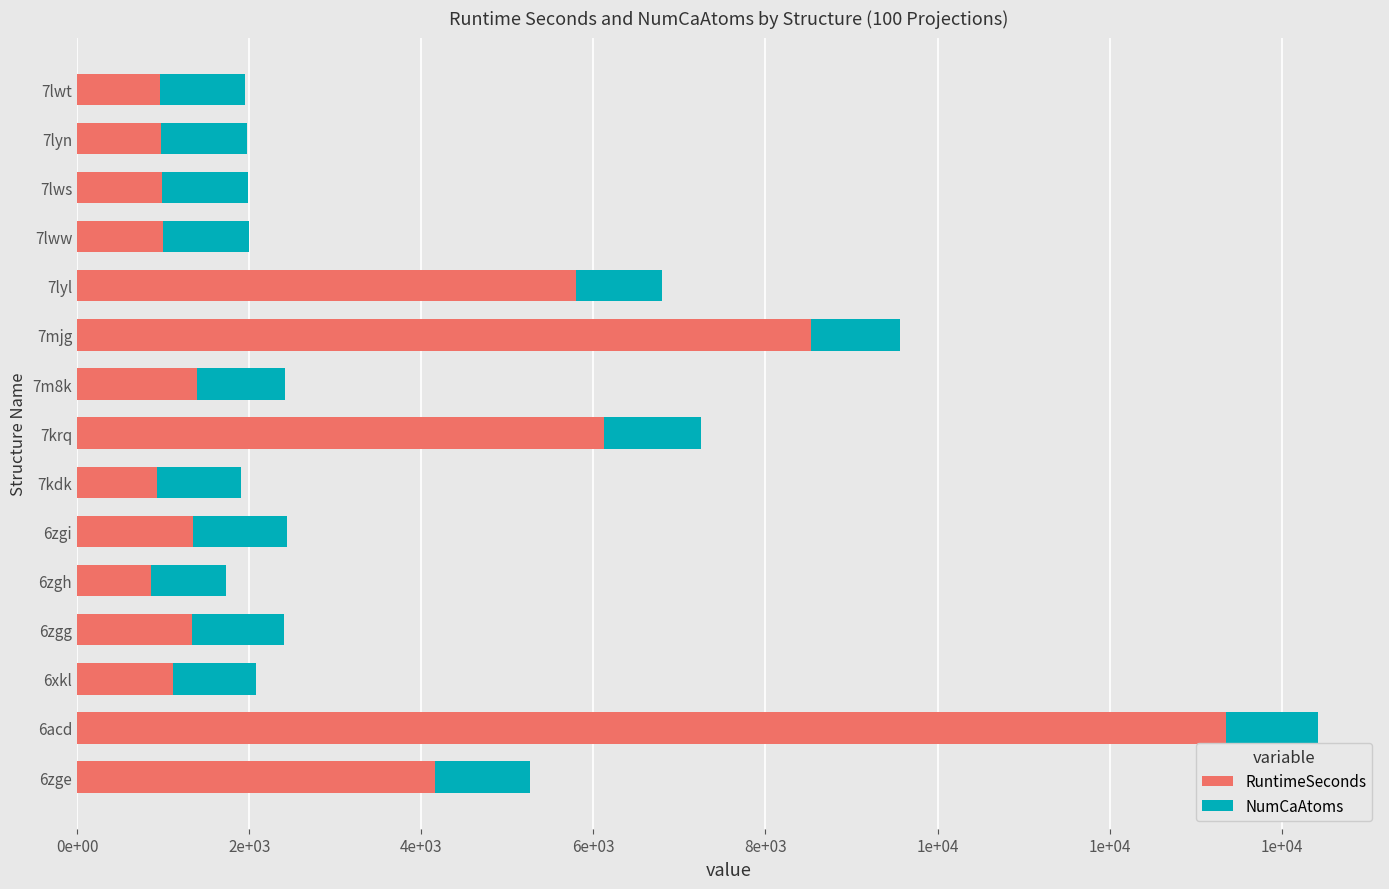

Reading left to right, extract all data points from this chart.

RuntimeSeconds: 4160	13356	1117	1340	860	1345	934	6127	1396	8527	5795	1000	987	978	961
NumCaAtoms: 1100	1065	968	1069	875	1100	972	1121	1026	1040	1001	995	1000	996	993